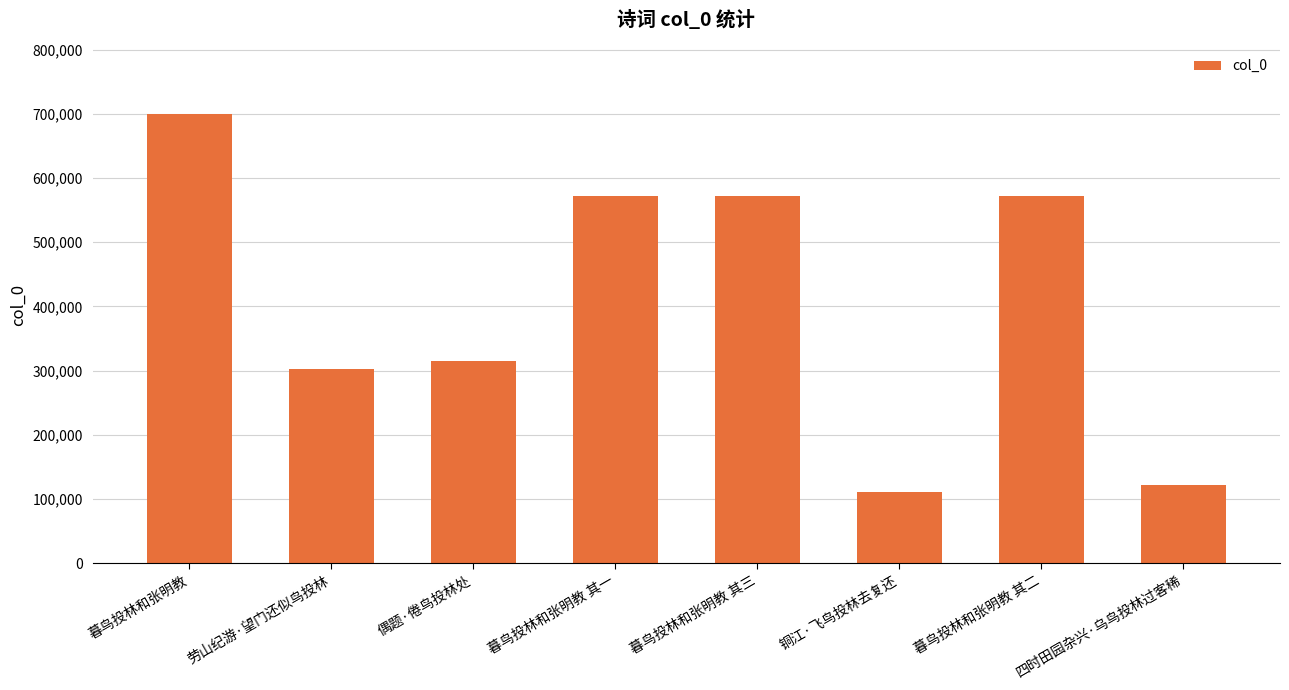

What is the label of the 1st bar from the left?

暮鸟投林和张明教